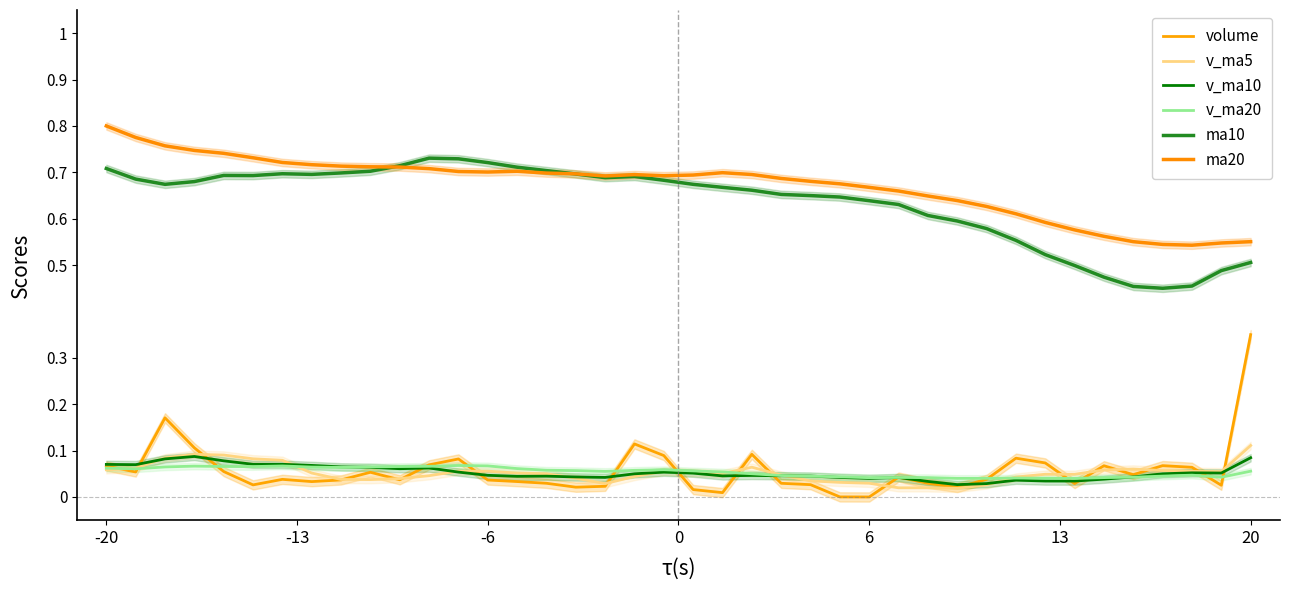

Which label corresponds to the largest value in the chart?

-20